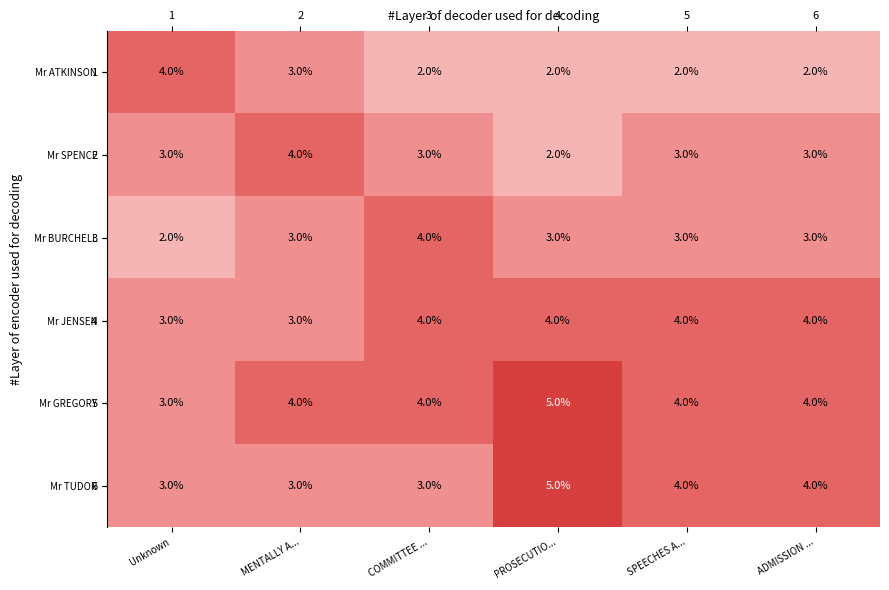

Rank the series by their maximum value, from lowest to highest.

Mr ATKINSON, Mr SPENCE, Mr BURCHELL, Mr JENSEN, Mr GREGORY, Mr TUDOR